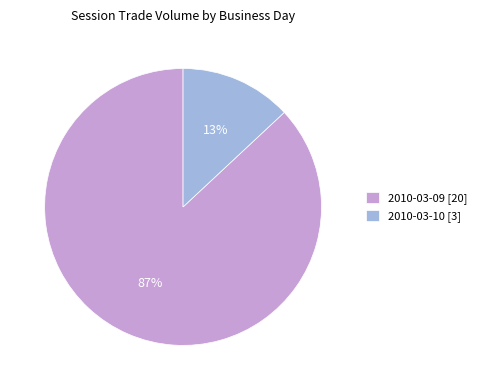

True or false: 2010-03-09 [20] accounts for 87% of the total.

True